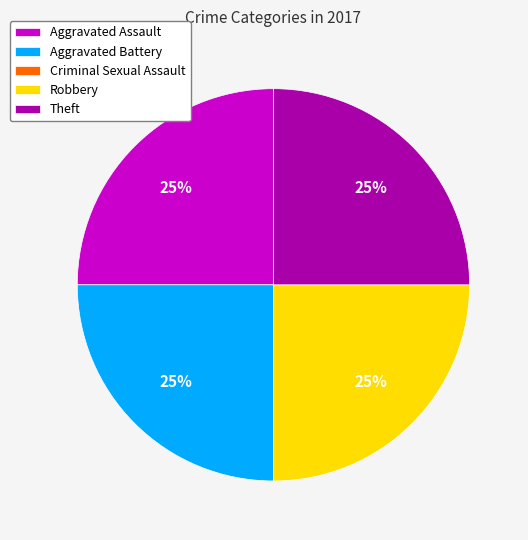

Does any single category account for the majority?

No